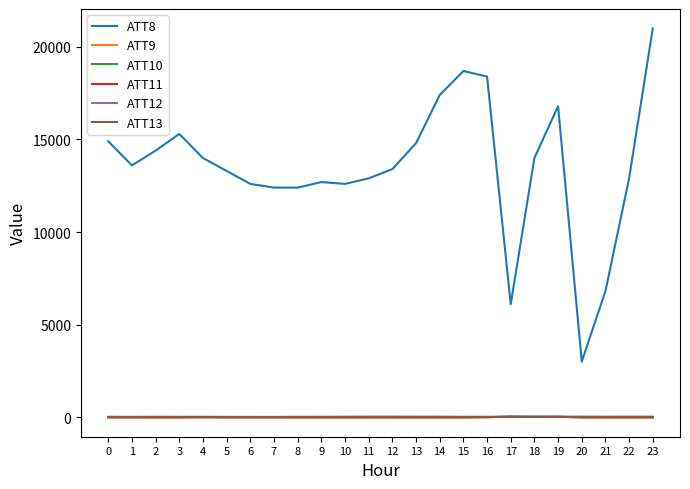

What is the average value of the ATT11 series?

-6.4